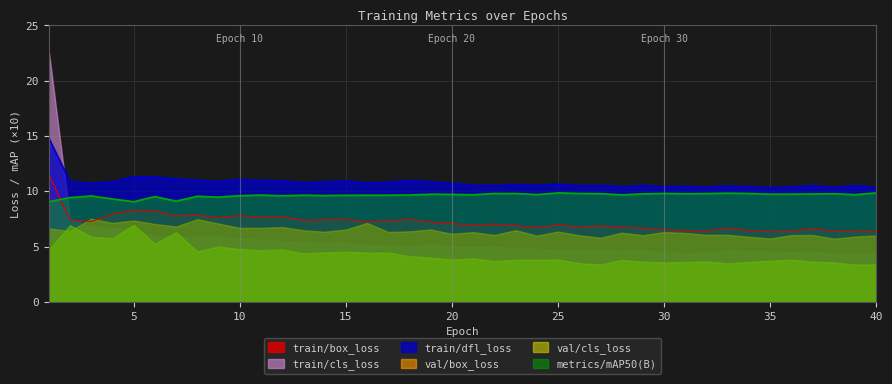

What is the difference between the second highest and minimum values in the train/dfl_loss series?

1.0